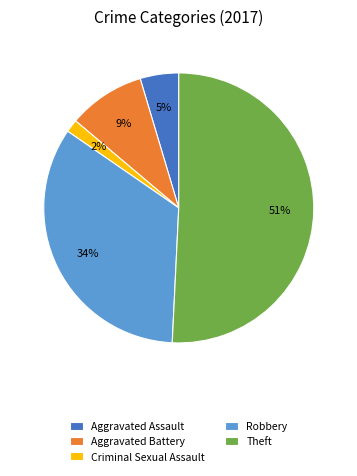

To the nearest percent, what percentage of the pie is Aggravated Assault?

5%